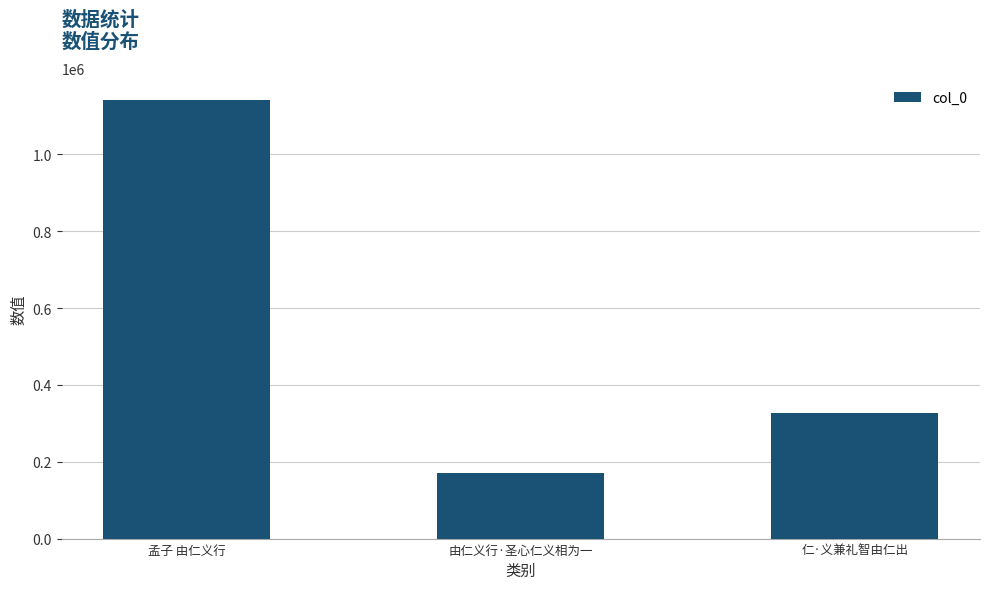

How many bars are there in total?

3